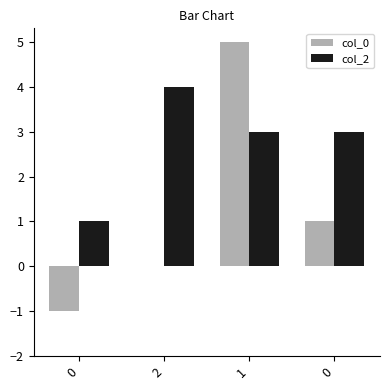

Reading right to left, transcribe all the data shown in this chart.

col_0: 0=1	1=5	2=0	0=-1
col_2: 0=3	1=3	2=4	0=1